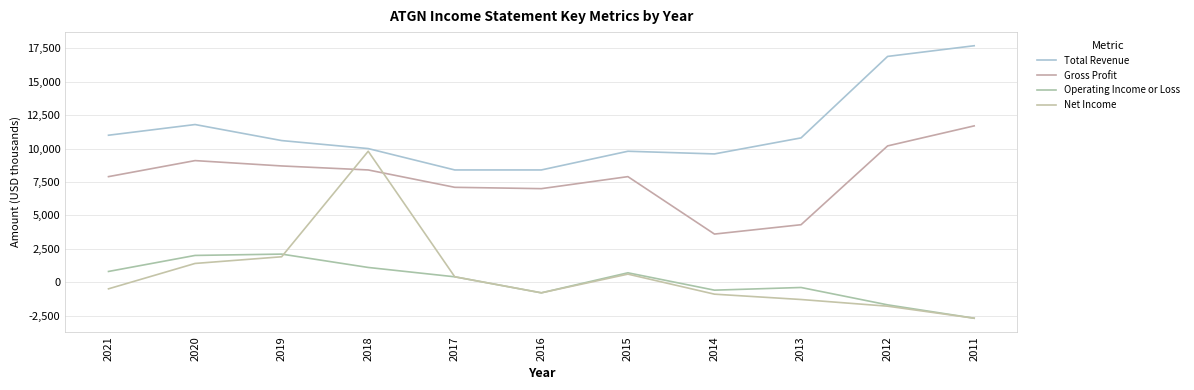

Which label corresponds to the smallest value in the chart?

2011